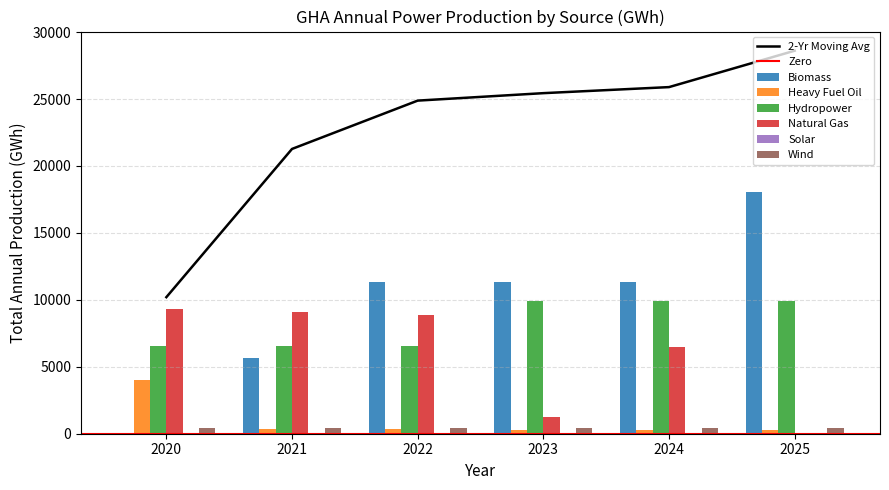

Is the value of Solar at 2020 greater than the value of Hydropower at 2025?

No